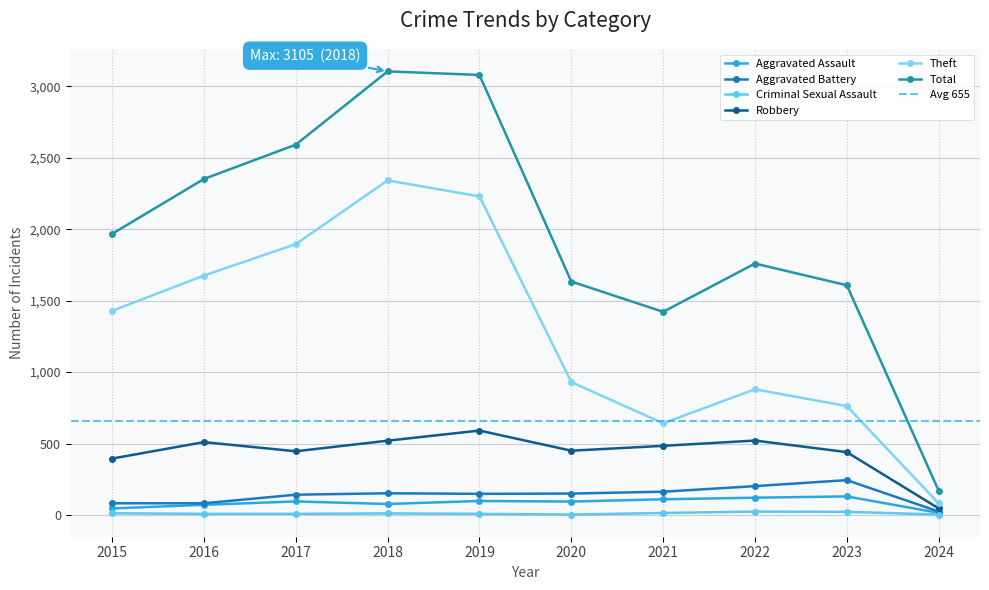

Which series has the widest spread of values?

Total